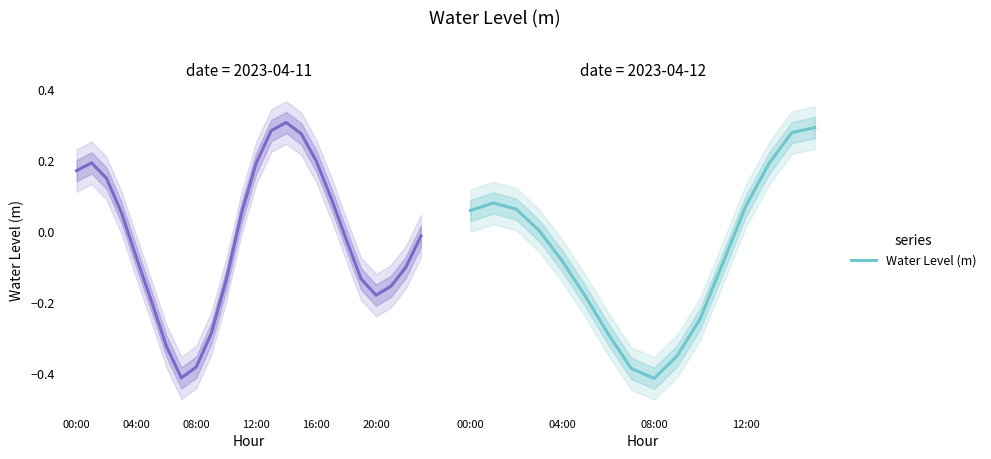

What is the sum of the values at 8 and 13?

-0.2